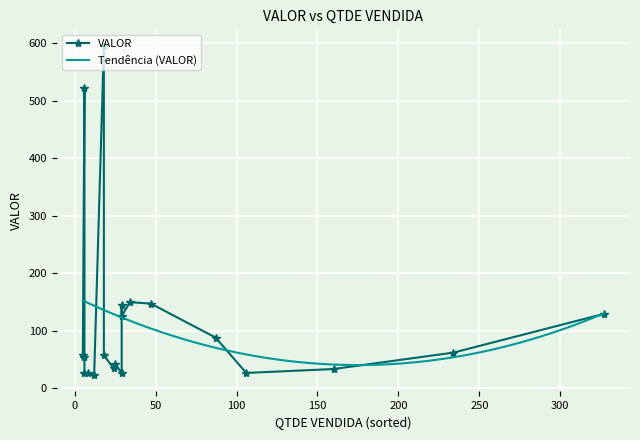

Where is the first local maximum for VALOR?

4